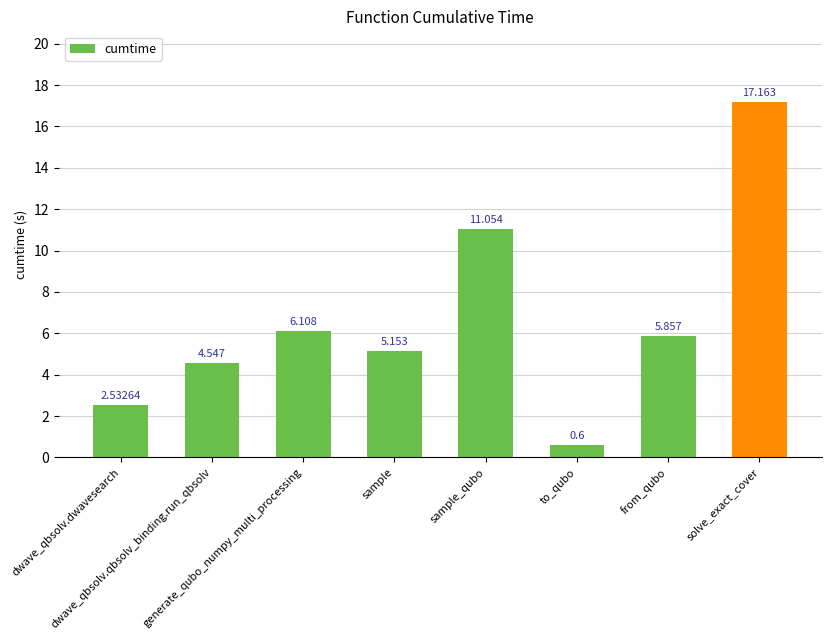

Reading right to left, extract all data points from this chart.

17.2	5.9	0.6	11.1	5.2	6.1	4.5	2.5